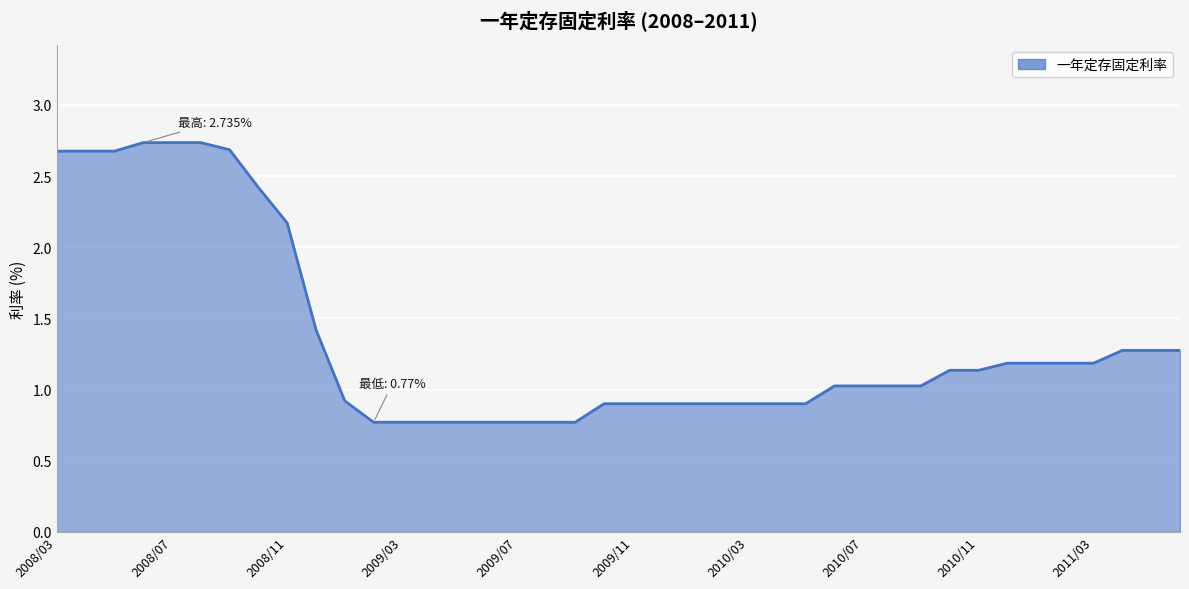

What is the difference between the maximum and minimum values?

2.0